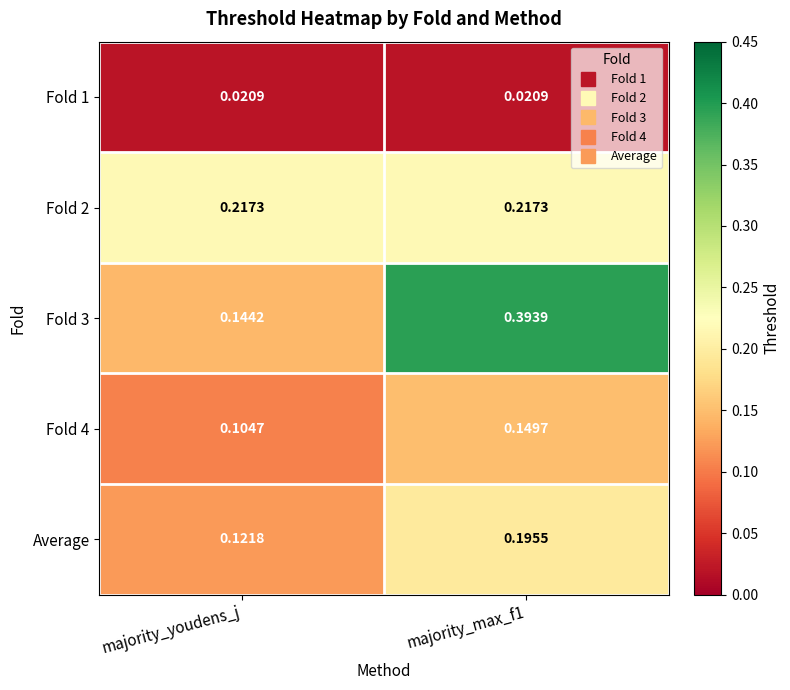

At how many categories does at least one series exceed 0?

2